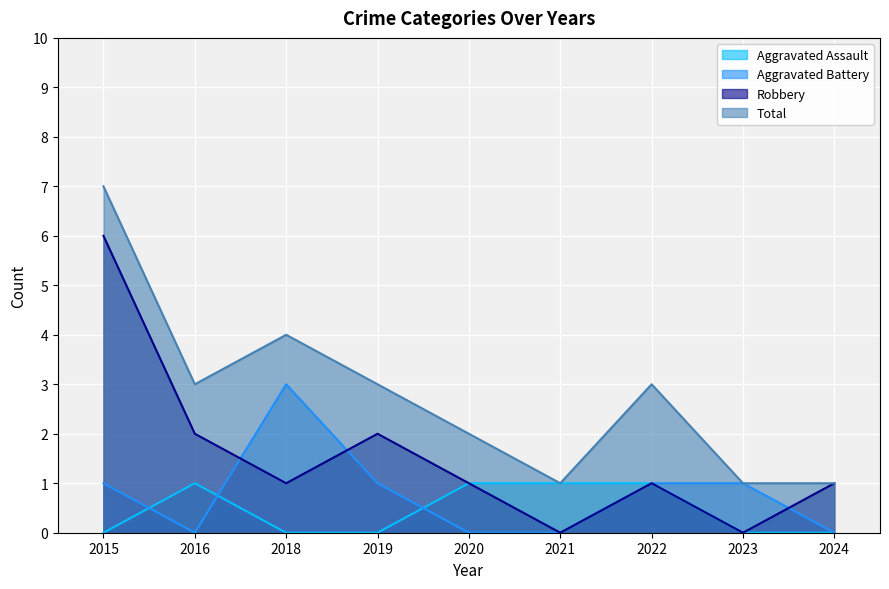

List the labels in order of Total value, smallest first.

2021, 2023, 2024, 2020, 2016, 2019, 2022, 2018, 2015